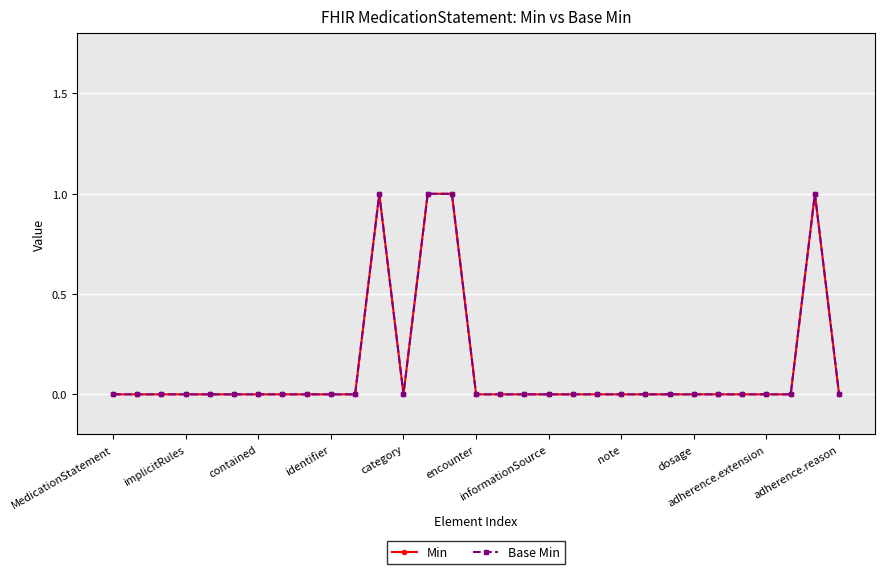

What is the difference between the maximum and minimum values in the Min series?

1